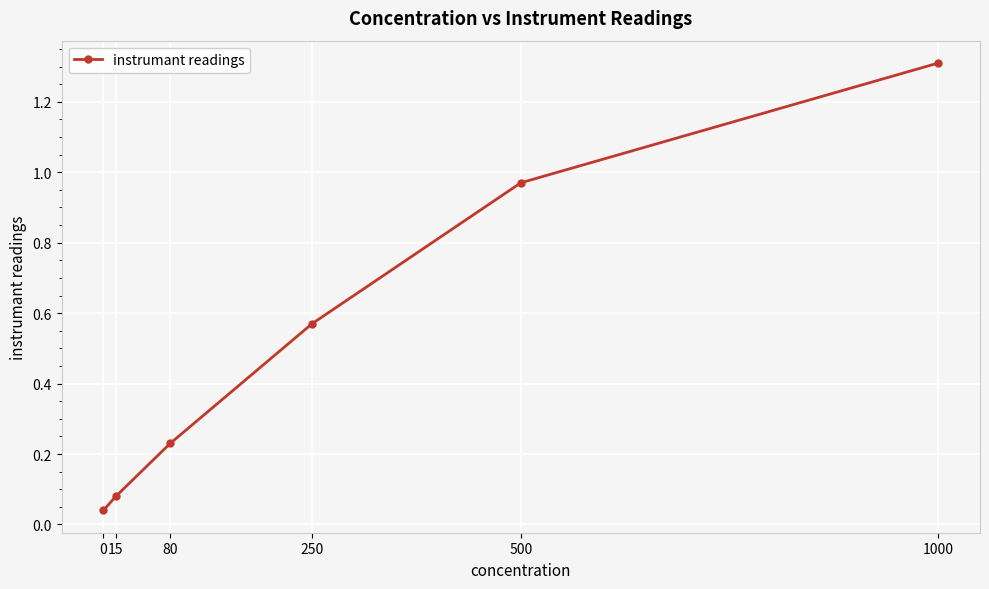

How many lines are shown in the chart?

1